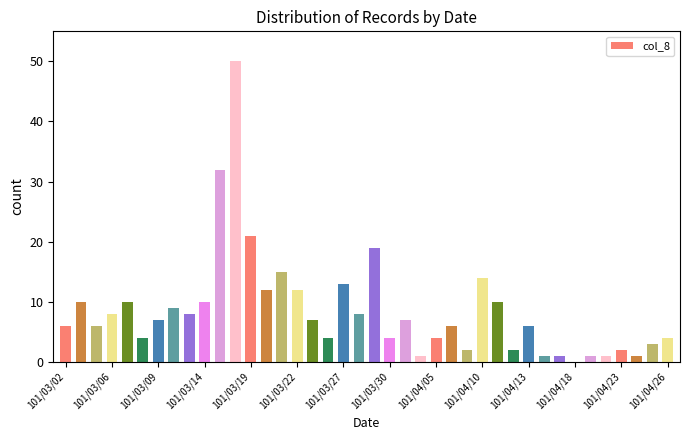

What is the sum of all values?

341